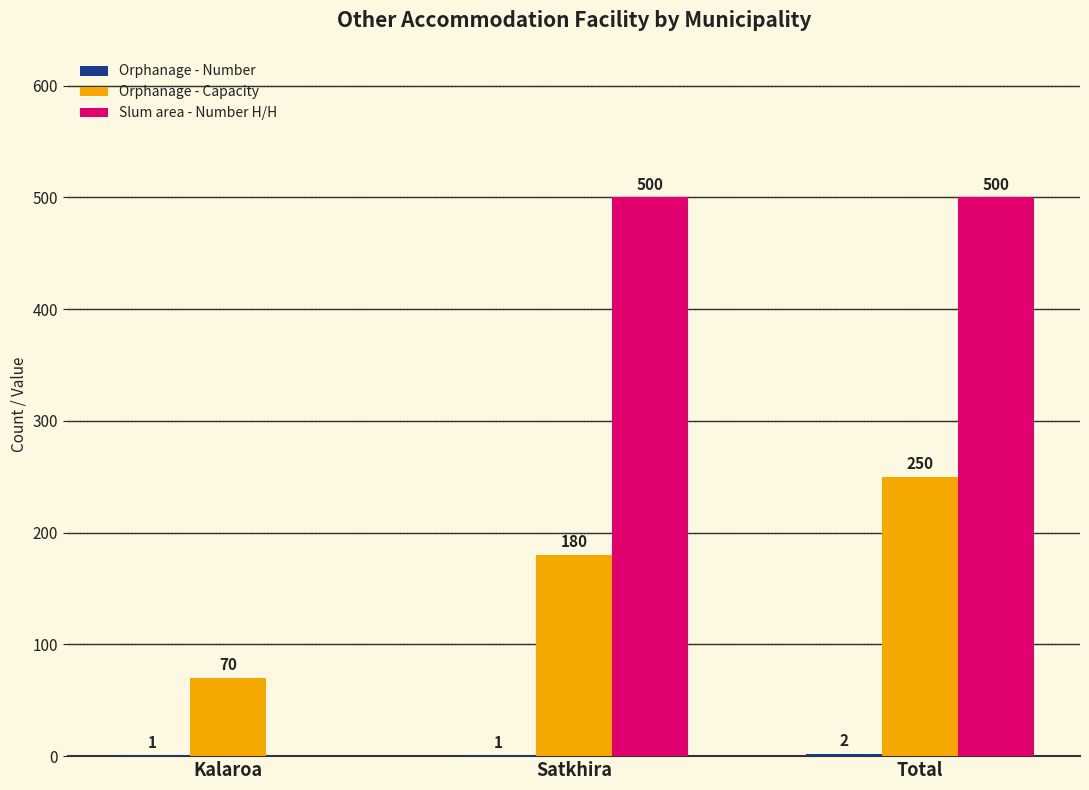

Is it true that Orphanage - Capacity equals 250 at Total?

True